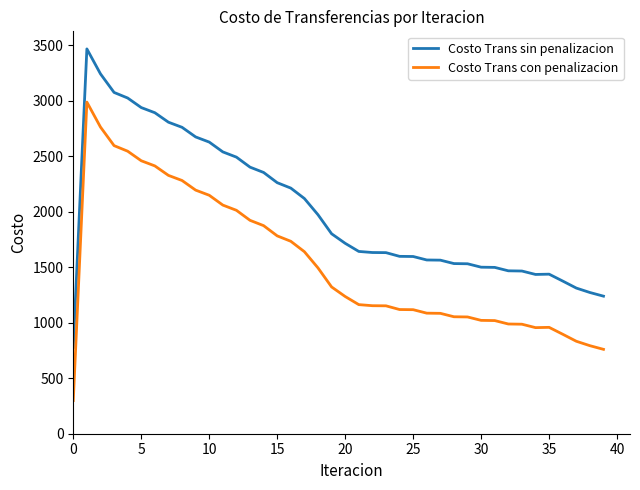

List the series in order of their overall mean, highest first.

Costo Trans sin penalizacion, Costo Trans con penalizacion